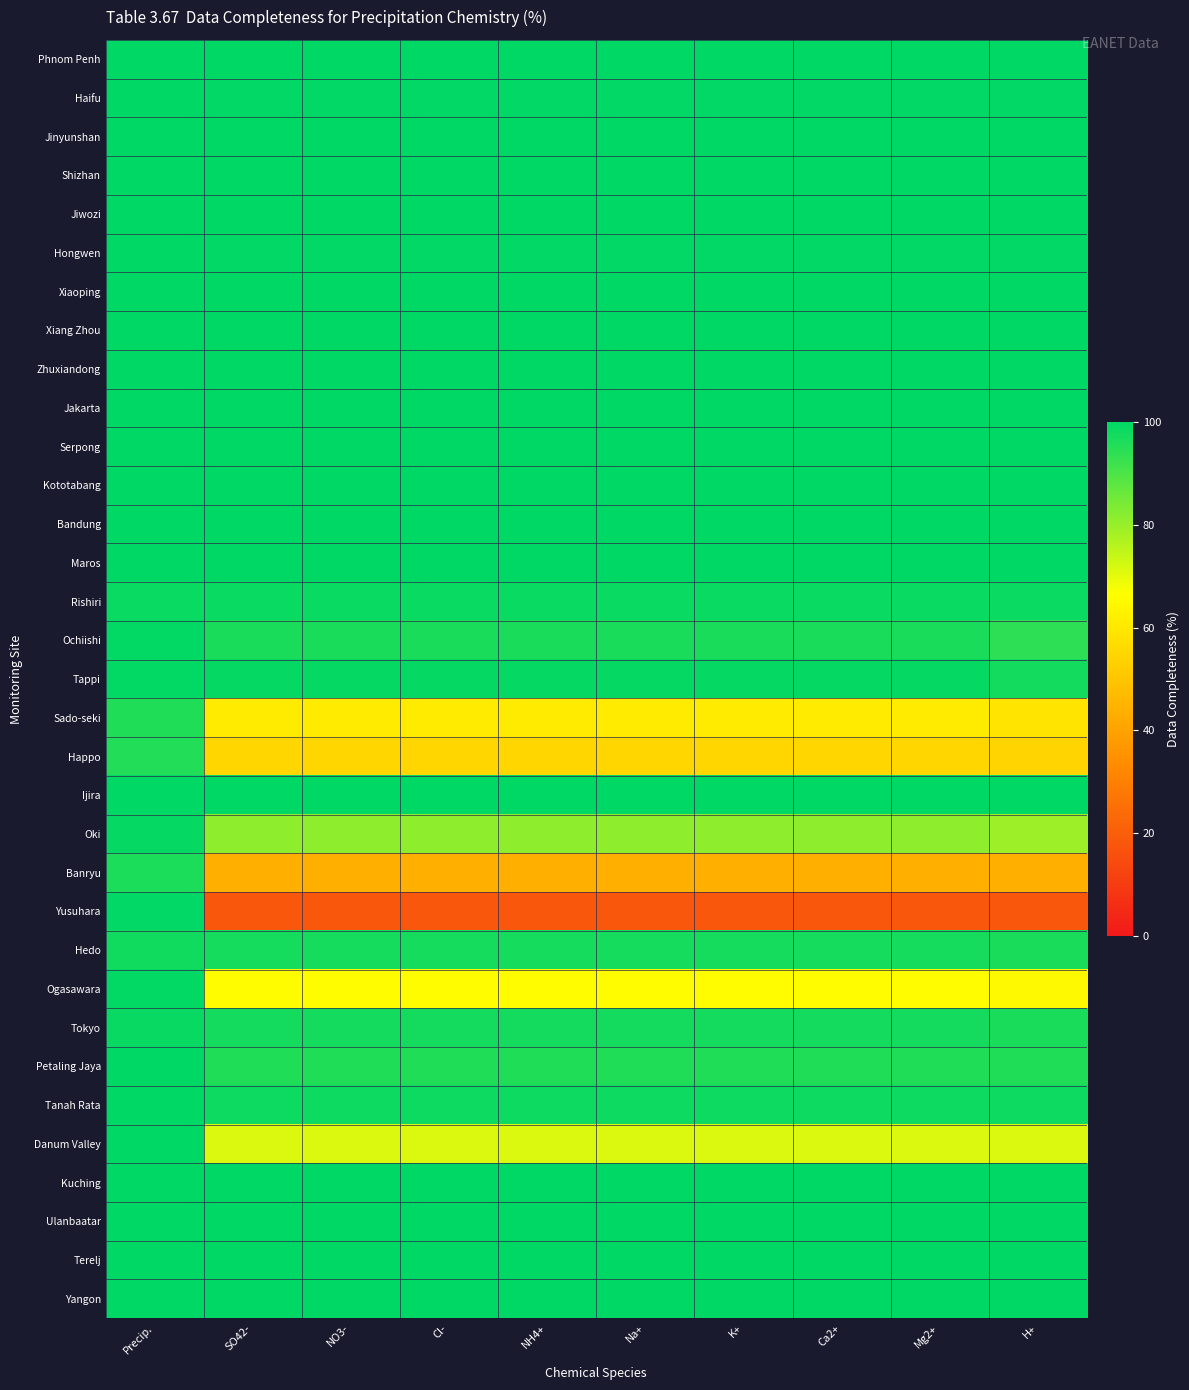

Reading left to right, what are all the values shown in this chart?

Phnom Penh: Precip.=100.0	SO42-=100.0	NO3-=100.0	Cl-=100.0	NH4+=100.0	Na+=100.0	K+=100.0	Ca2+=100.0	Mg2+=100.0	H+=100.0
Haifu: Precip.=100.0	SO42-=99.8	NO3-=99.8	Cl-=99.8	NH4+=99.8	Na+=99.8	K+=99.8	Ca2+=99.8	Mg2+=99.8	H+=99.8
Jinyunshan: Precip.=100.0	SO42-=100.0	NO3-=100.0	Cl-=100.0	NH4+=100.0	Na+=100.0	K+=100.0	Ca2+=100.0	Mg2+=100.0	H+=100.0
Shizhan: Precip.=100.0	SO42-=100.0	NO3-=100.0	Cl-=100.0	NH4+=100.0	Na+=100.0	K+=100.0	Ca2+=100.0	Mg2+=100.0	H+=100.0
Jiwozi: Precip.=100.0	SO42-=100.0	NO3-=100.0	Cl-=100.0	NH4+=100.0	Na+=100.0	K+=100.0	Ca2+=100.0	Mg2+=100.0	H+=100.0
Hongwen: Precip.=100.0	SO42-=99.8	NO3-=99.8	Cl-=99.8	NH4+=99.8	Na+=99.8	K+=99.8	Ca2+=99.8	Mg2+=99.8	H+=99.8
Xiaoping: Precip.=100.0	SO42-=100.0	NO3-=100.0	Cl-=100.0	NH4+=100.0	Na+=100.0	K+=100.0	Ca2+=100.0	Mg2+=100.0	H+=100.0
Xiang Zhou: Precip.=100.0	SO42-=100.0	NO3-=100.0	Cl-=100.0	NH4+=100.0	Na+=100.0	K+=100.0	Ca2+=100.0	Mg2+=100.0	H+=100.0
Zhuxiandong: Precip.=100.0	SO42-=100.0	NO3-=100.0	Cl-=100.0	NH4+=100.0	Na+=100.0	K+=100.0	Ca2+=100.0	Mg2+=100.0	H+=100.0
Jakarta: Precip.=100.0	SO42-=100.0	NO3-=100.0	Cl-=100.0	NH4+=100.0	Na+=100.0	K+=100.0	Ca2+=100.0	Mg2+=100.0	H+=100.0
Serpong: Precip.=100.0	SO42-=100.0	NO3-=100.0	Cl-=100.0	NH4+=100.0	Na+=100.0	K+=100.0	Ca2+=100.0	Mg2+=100.0	H+=100.0
Kototabang: Precip.=100.0	SO42-=100.0	NO3-=100.0	Cl-=100.0	NH4+=100.0	Na+=100.0	K+=100.0	Ca2+=100.0	Mg2+=100.0	H+=100.0
Bandung: Precip.=100.0	SO42-=100.0	NO3-=100.0	Cl-=100.0	NH4+=100.0	Na+=100.0	K+=100.0	Ca2+=100.0	Mg2+=100.0	H+=100.0
Maros: Precip.=100.0	SO42-=100.0	NO3-=100.0	Cl-=100.0	NH4+=100.0	Na+=100.0	K+=100.0	Ca2+=100.0	Mg2+=100.0	H+=100.0
Rishiri: Precip.=98.6	SO42-=98.7	NO3-=98.7	Cl-=98.7	NH4+=98.7	Na+=98.7	K+=98.7	Ca2+=98.7	Mg2+=98.7	H+=98.5
Ochiishi: Precip.=99.5	SO42-=96.7	NO3-=96.7	Cl-=96.7	NH4+=96.7	Na+=96.7	K+=96.7	Ca2+=96.7	Mg2+=96.7	H+=94.1
Tappi: Precip.=99.5	SO42-=99.2	NO3-=99.2	Cl-=99.2	NH4+=99.2	Na+=99.2	K+=99.2	Ca2+=99.2	Mg2+=99.2	H+=97.3
Sado-seki: Precip.=95.6	SO42-=60.9	NO3-=60.9	Cl-=60.9	NH4+=60.9	Na+=60.9	K+=60.9	Ca2+=60.9	Mg2+=60.9	H+=59.0
Happo: Precip.=95.3	SO42-=54.7	NO3-=54.7	Cl-=54.7	NH4+=54.7	Na+=54.7	K+=54.7	Ca2+=54.7	Mg2+=54.7	H+=54.5
Ijira: Precip.=100.0	SO42-=100.0	NO3-=100.0	Cl-=100.0	NH4+=100.0	Na+=100.0	K+=100.0	Ca2+=100.0	Mg2+=100.0	H+=100.0
Oki: Precip.=99.2	SO42-=81.4	NO3-=81.4	Cl-=81.4	NH4+=81.4	Na+=81.4	K+=81.4	Ca2+=81.4	Mg2+=81.4	H+=79.5
Banryu: Precip.=96.2	SO42-=43.7	NO3-=43.7	Cl-=43.7	NH4+=43.7	Na+=43.7	K+=43.7	Ca2+=43.7	Mg2+=43.7	H+=43.7
Yusuhara: Precip.=99.7	SO42-=18.1	NO3-=18.1	Cl-=18.1	NH4+=18.1	Na+=18.1	K+=18.1	Ca2+=18.1	Mg2+=18.1	H+=18.1
Hedo: Precip.=97.8	SO42-=96.9	NO3-=96.9	Cl-=96.9	NH4+=96.9	Na+=96.9	K+=96.9	Ca2+=96.9	Mg2+=96.9	H+=96.5
Ogasawara: Precip.=99.5	SO42-=65.9	NO3-=65.9	Cl-=65.9	NH4+=65.9	Na+=65.9	K+=65.9	Ca2+=65.9	Mg2+=65.9	H+=65.2
Tokyo: Precip.=98.9	SO42-=97.1	NO3-=97.1	Cl-=97.1	NH4+=97.1	Na+=97.1	K+=97.1	Ca2+=97.1	Mg2+=97.1	H+=96.3
Petaling Jaya: Precip.=100.0	SO42-=95.7	NO3-=95.7	Cl-=95.7	NH4+=95.7	Na+=95.7	K+=95.7	Ca2+=95.7	Mg2+=95.7	H+=95.7
Tanah Rata: Precip.=100.0	SO42-=98.2	NO3-=98.2	Cl-=98.2	NH4+=98.2	Na+=98.2	K+=98.2	Ca2+=98.2	Mg2+=98.2	H+=98.2
Danum Valley: Precip.=100.0	SO42-=71.3	NO3-=71.3	Cl-=71.3	NH4+=71.3	Na+=71.3	K+=71.3	Ca2+=71.3	Mg2+=71.3	H+=71.3
Kuching: Precip.=100.0	SO42-=100.0	NO3-=100.0	Cl-=100.0	NH4+=100.0	Na+=100.0	K+=100.0	Ca2+=100.0	Mg2+=100.0	H+=100.0
Ulanbaatar: Precip.=100.0	SO42-=99.8	NO3-=99.8	Cl-=99.8	NH4+=99.8	Na+=99.8	K+=99.8	Ca2+=99.8	Mg2+=99.8	H+=100.0
Terelj: Precip.=100.0	SO42-=100.0	NO3-=100.0	Cl-=100.0	NH4+=100.0	Na+=100.0	K+=100.0	Ca2+=100.0	Mg2+=100.0	H+=100.0
Yangon: Precip.=100.0	SO42-=100.0	NO3-=100.0	Cl-=100.0	NH4+=100.0	Na+=100.0	K+=100.0	Ca2+=100.0	Mg2+=100.0	H+=100.0